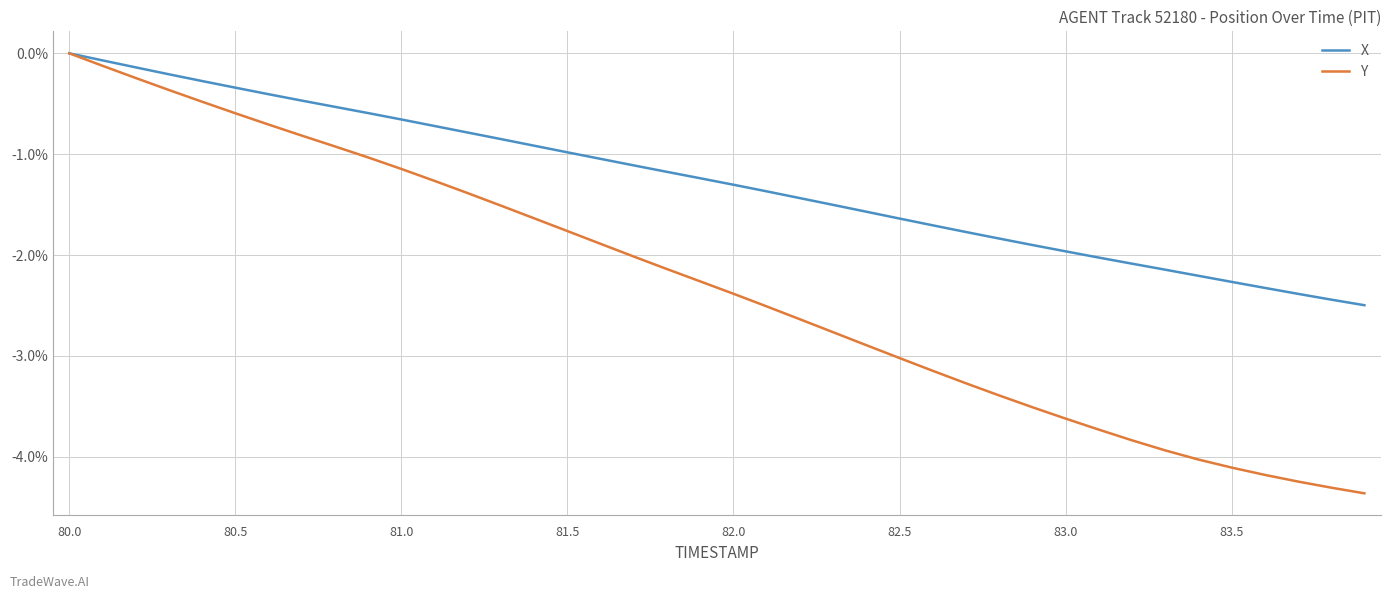

What is the average value of the Y series?

-2.3